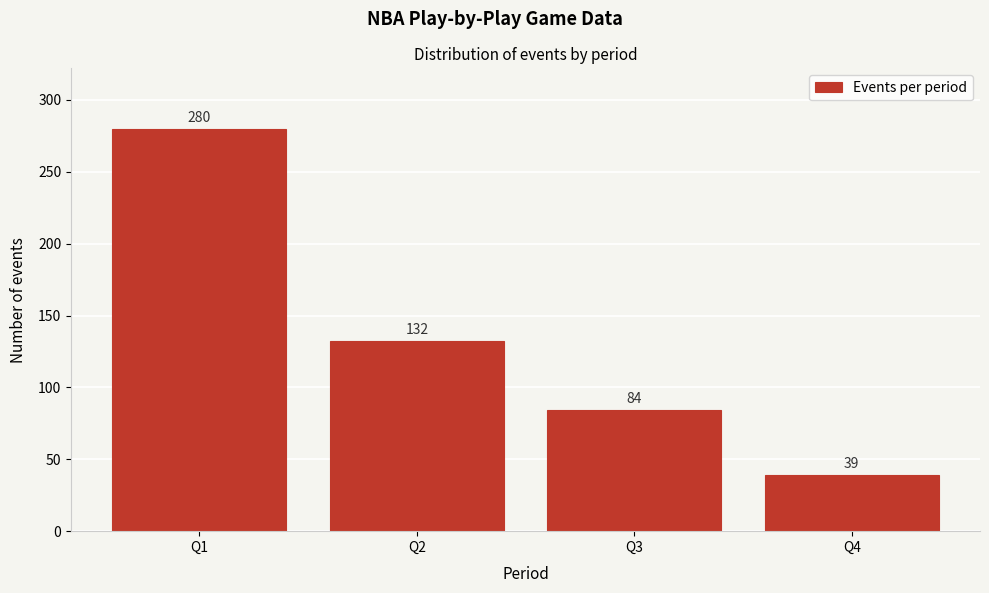

Reading left to right, what are all the values shown in this chart?

280	132	84	39